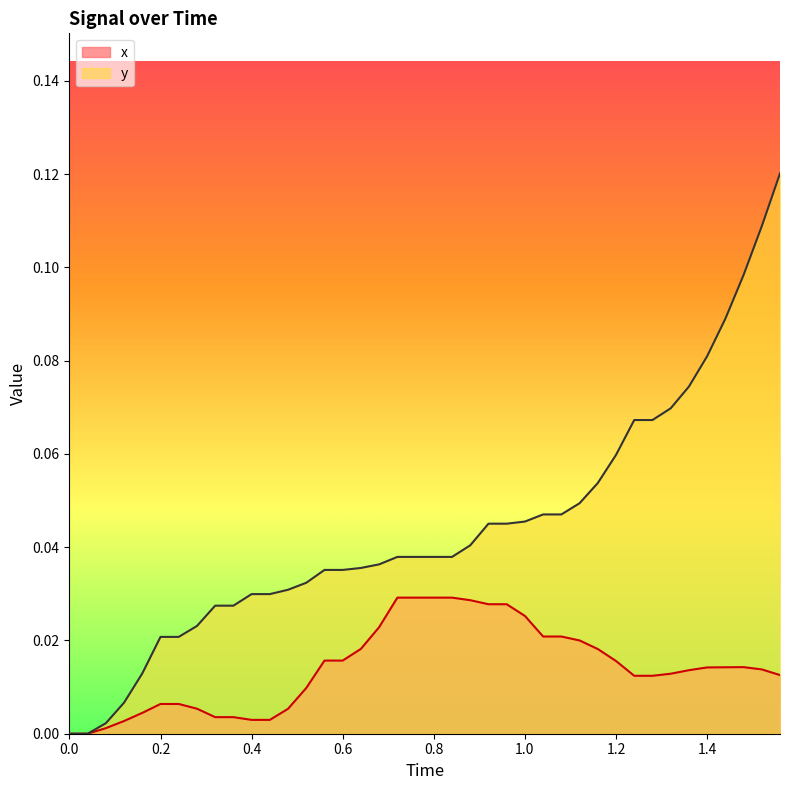

How many lines are shown in the chart?

2